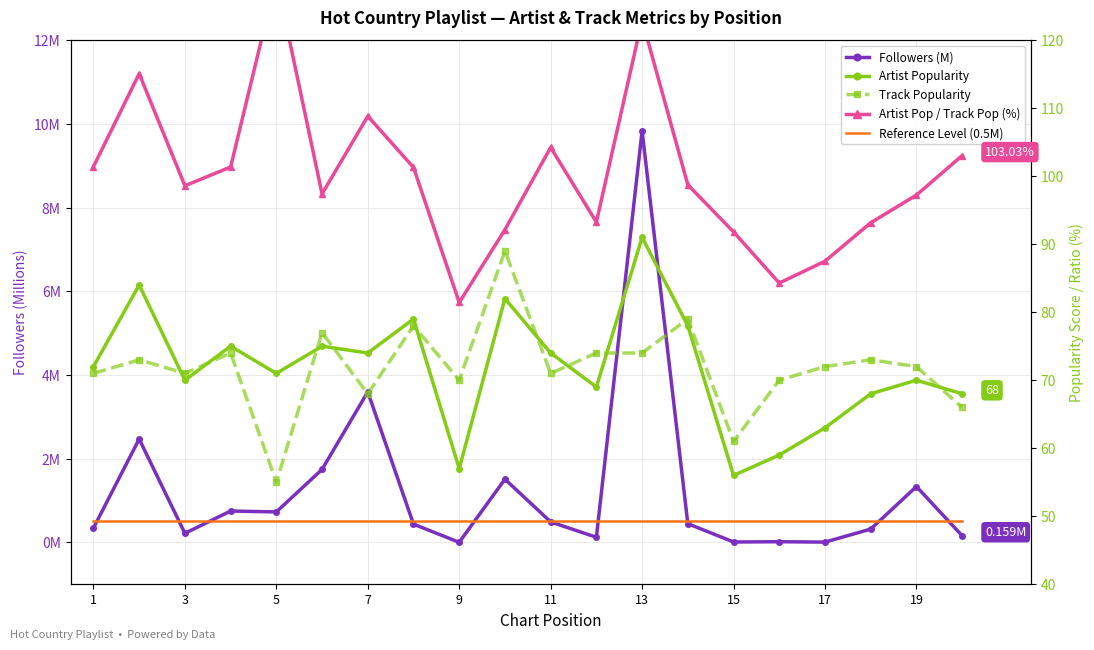

The Reference Level (0.5M) series shows 0.5 at 11. True or false?

True